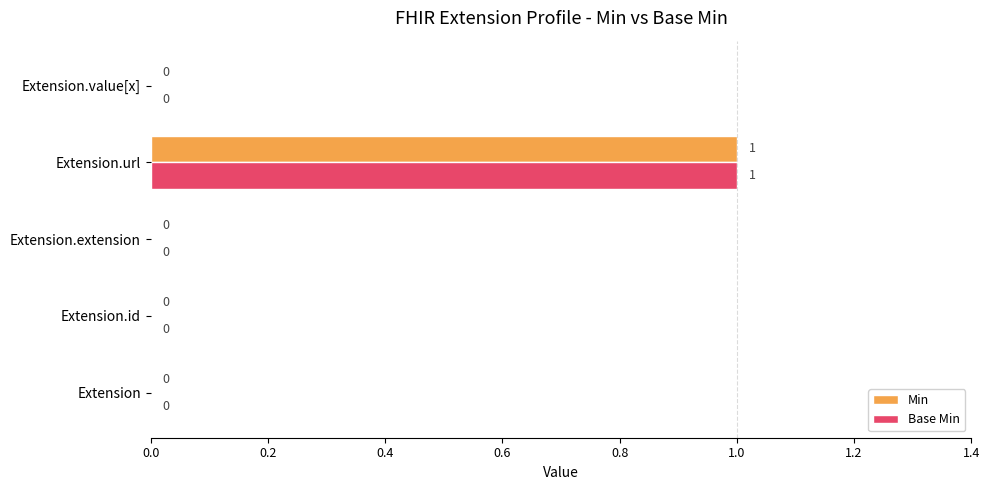

Which category has the highest value across all series?

Extension.url